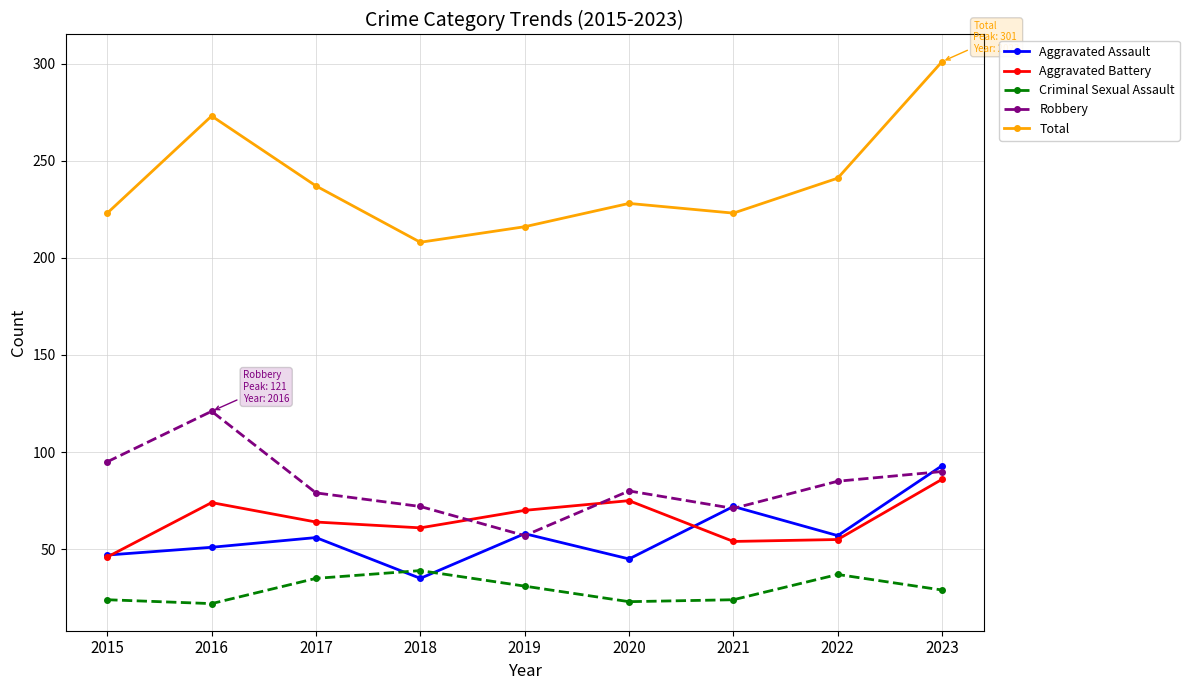

True or false: Total and Aggravated Battery cross at least once.

False